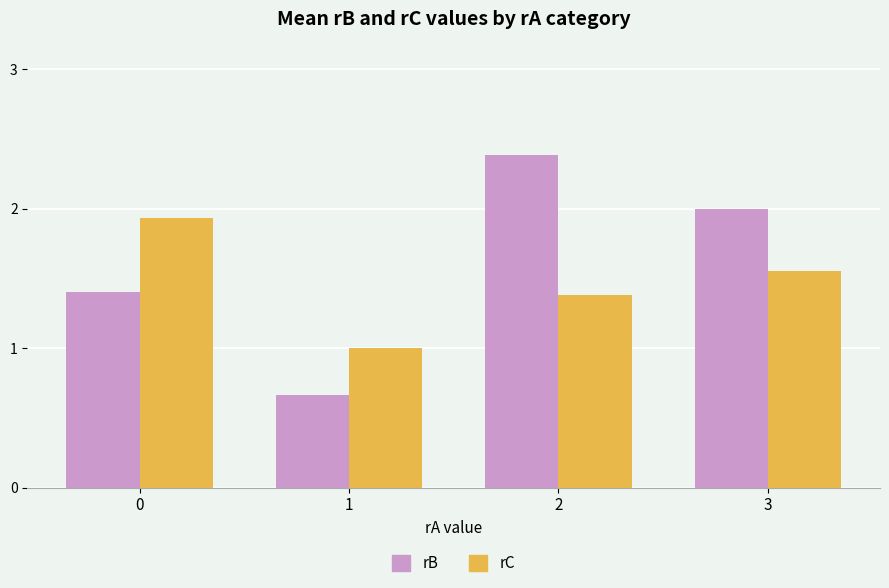

At which category does the chart reach its minimum across all series?

1